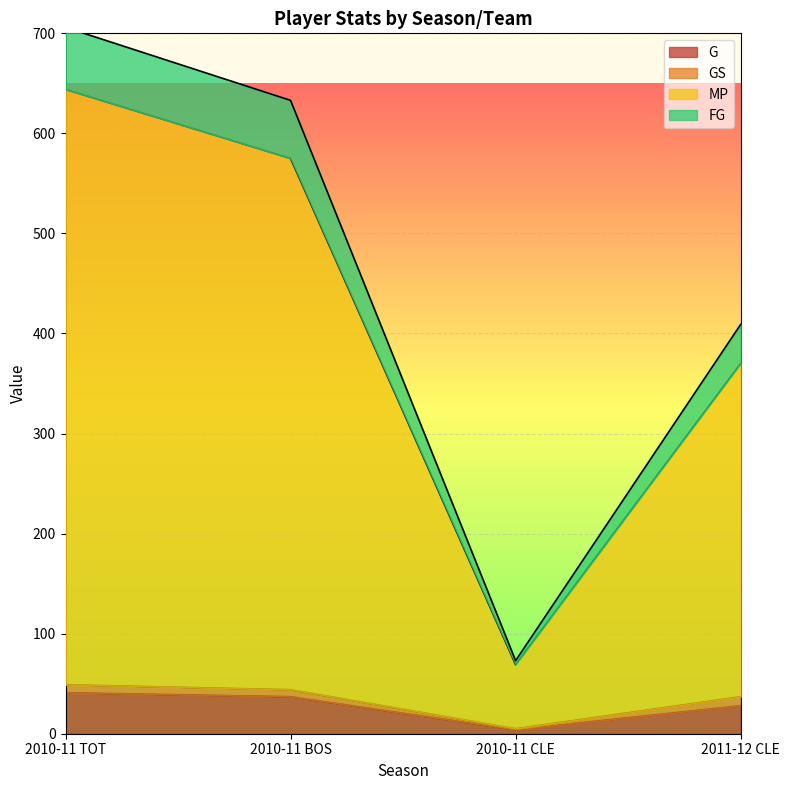

What is the label of the 1st point from the right?

2011-12 CLE